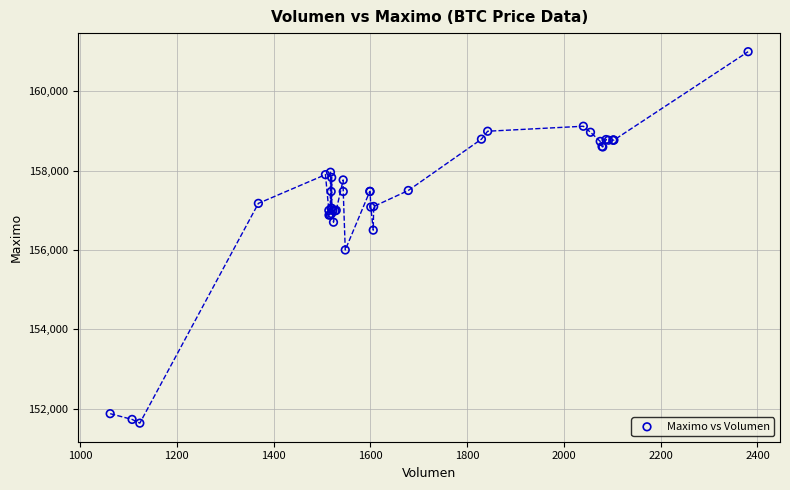

What Y value in the scatter plot is closest to 156316?

156500